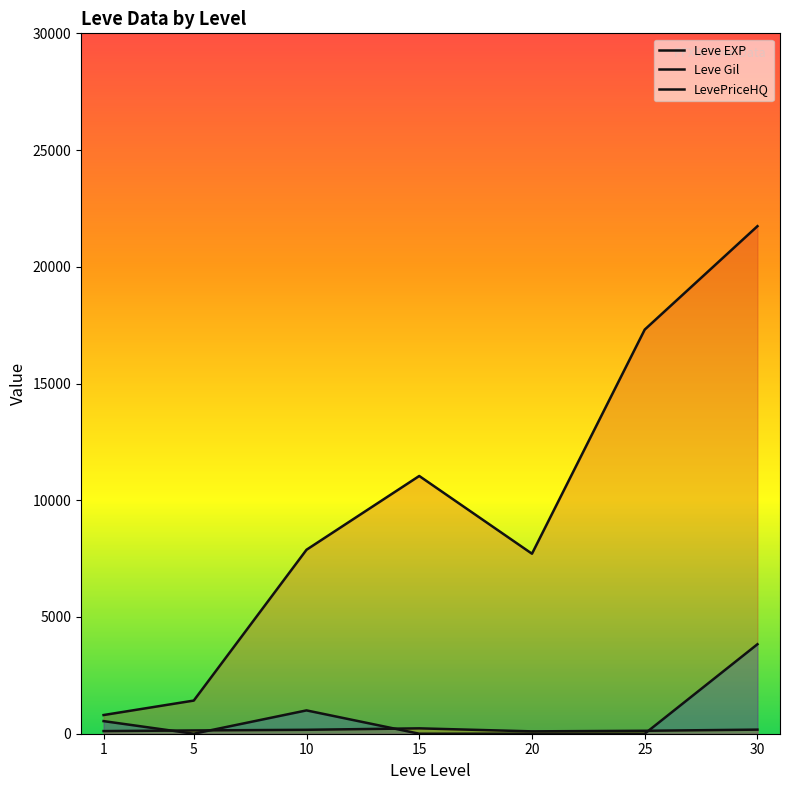

How many interior local peaks does the LevePriceHQ series have?

1